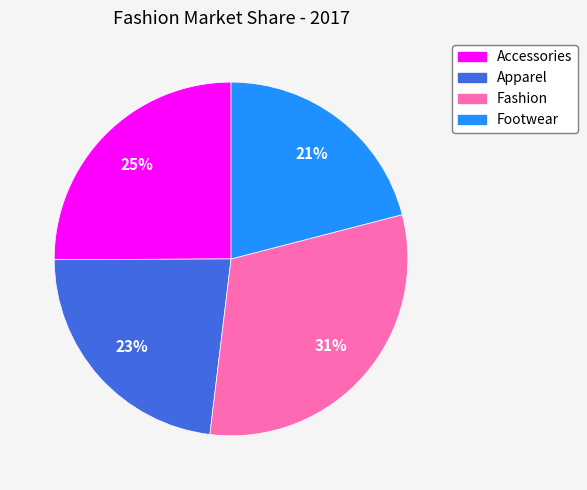

Rank the categories by value from highest to lowest.

Fashion, Accessories, Apparel, Footwear